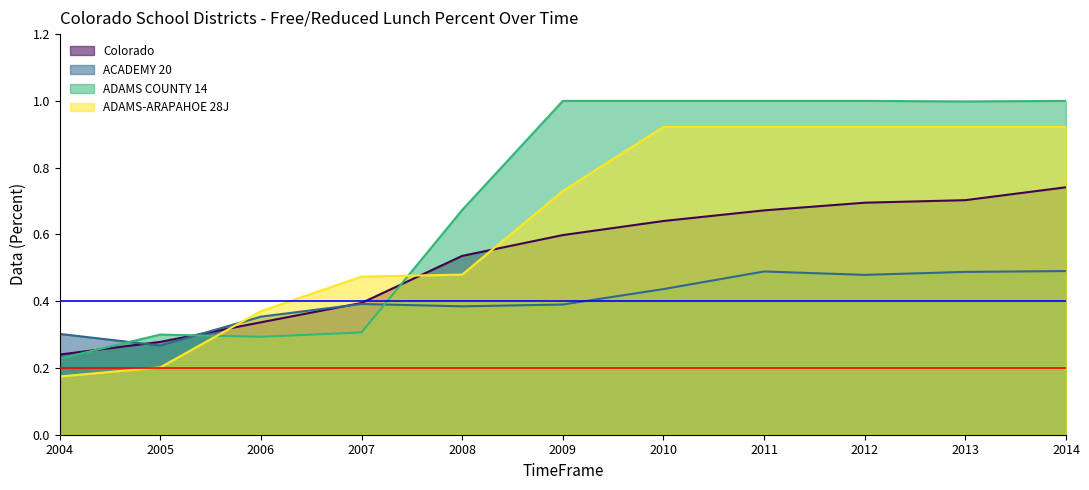

Between 2005 and 2007, which series saw the biggest shift?

ADAMS-ARAPAHOE 28J